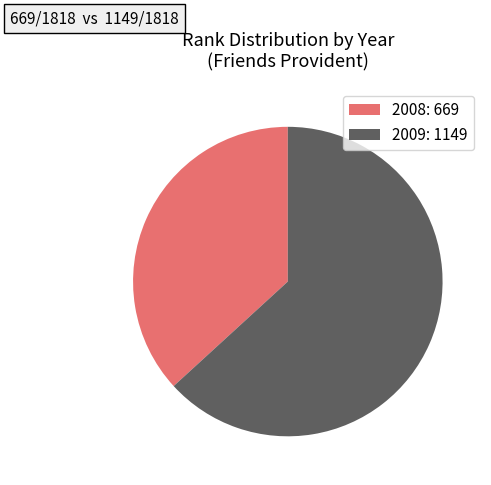

Combined, do 2009: 1149 and 2008: 669 account for over 50%?

Yes